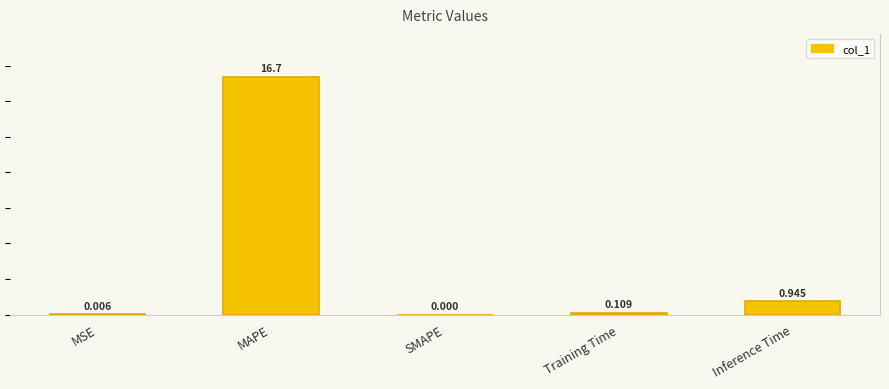

How many values are above zero?

4